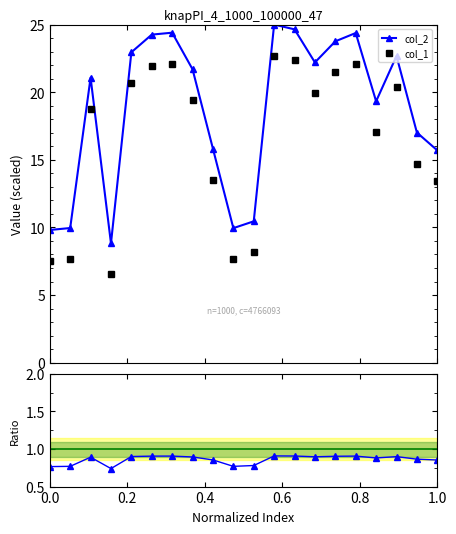

In col_2, how many points are higher than both neighbors (excluding endpoints)?

5